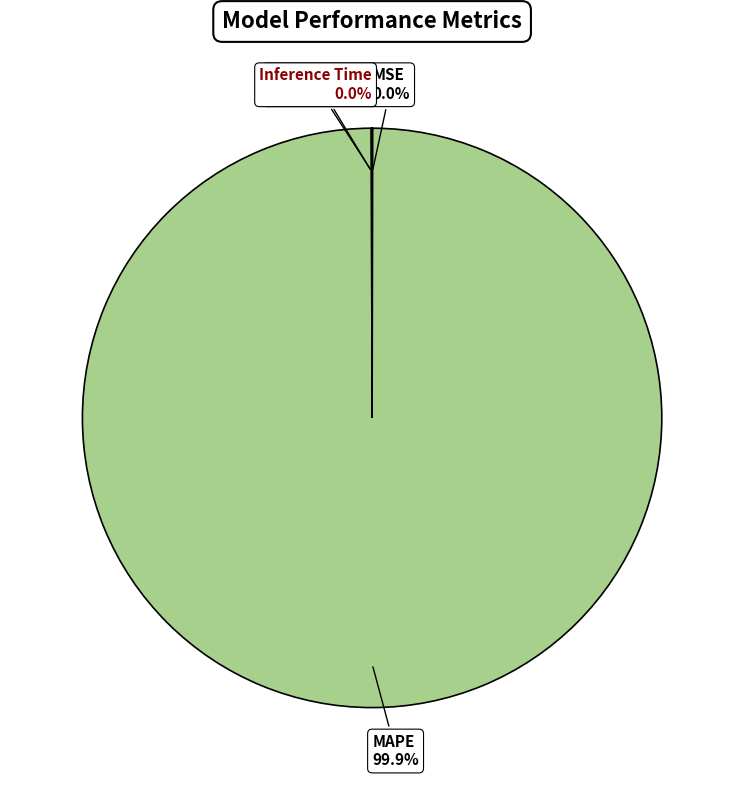

Which slice is the largest?

MAPE